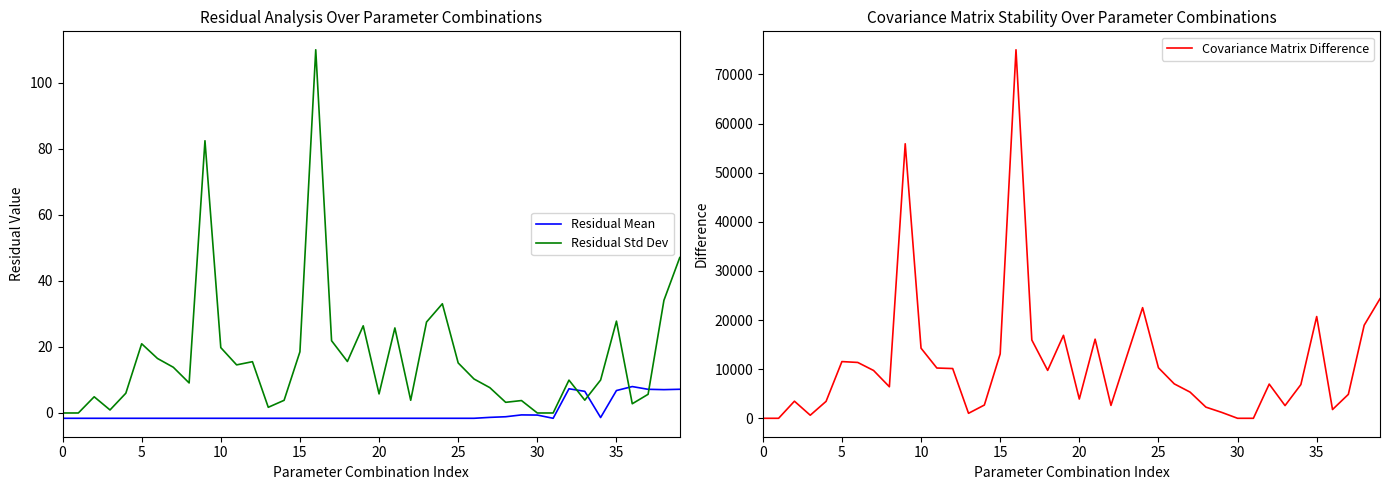

List the series in order of their peak value, lowest first.

Residual Mean, Residual Std Dev, Covariance Matrix Difference